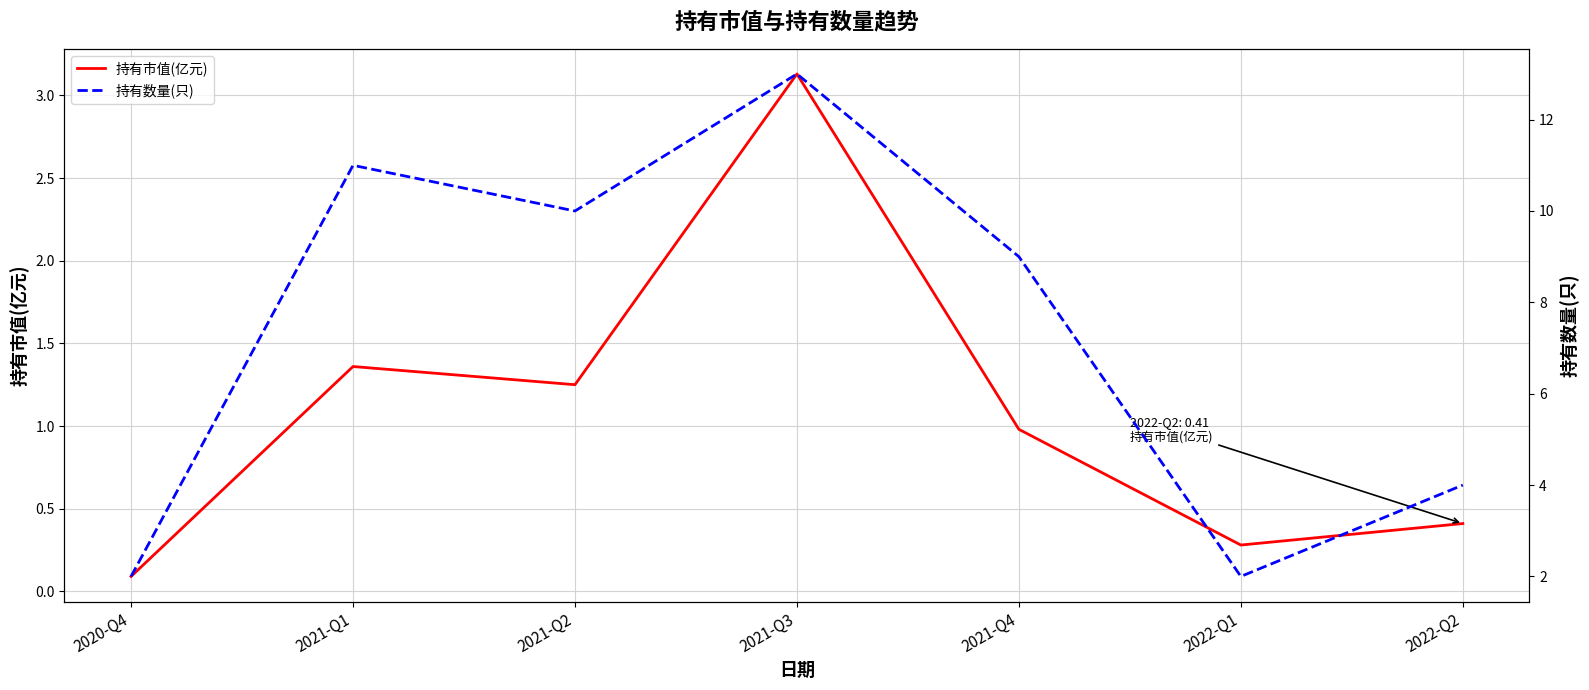

At which category is the sum across all series the highest?

2021-Q3